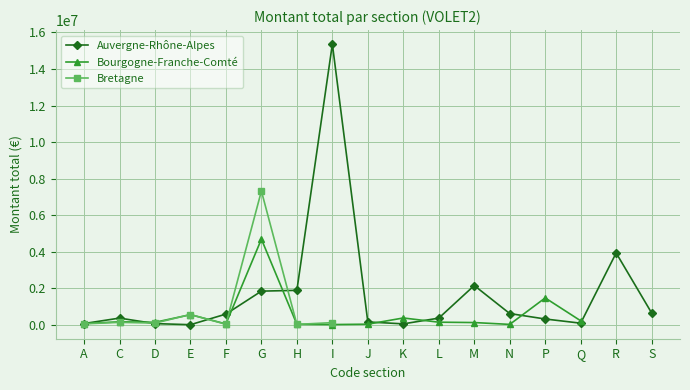

At which category is the sum across all series the highest?

I